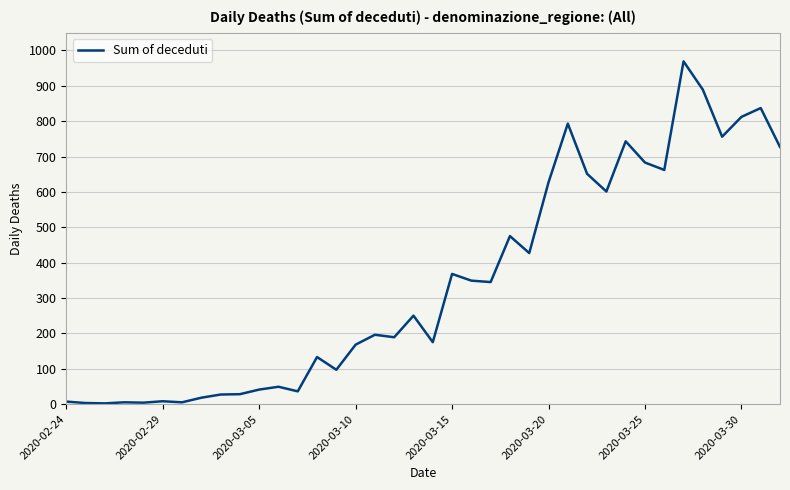

What is the maximum value shown in the chart?

969